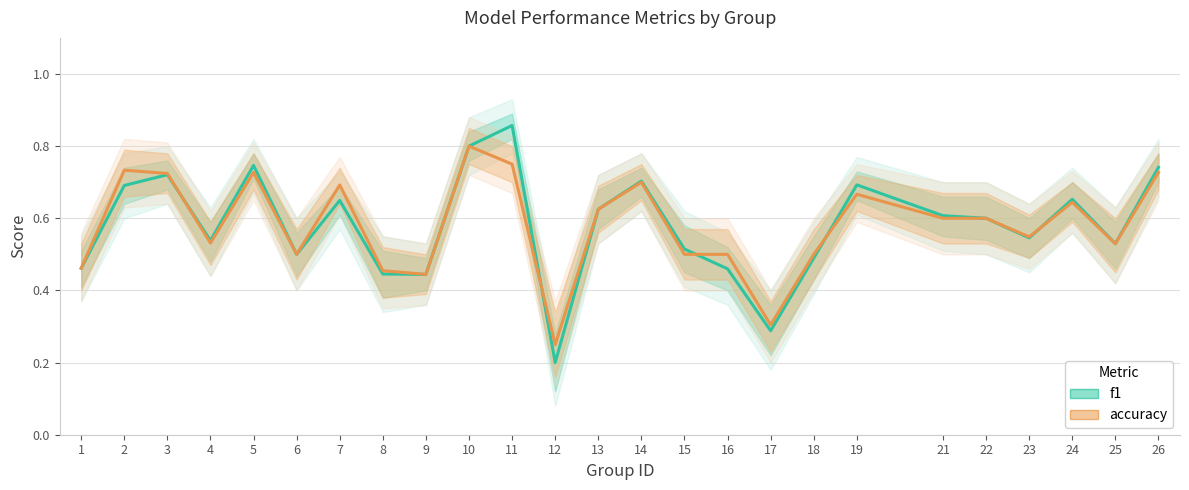

Does the chart have visible grid lines?

Yes